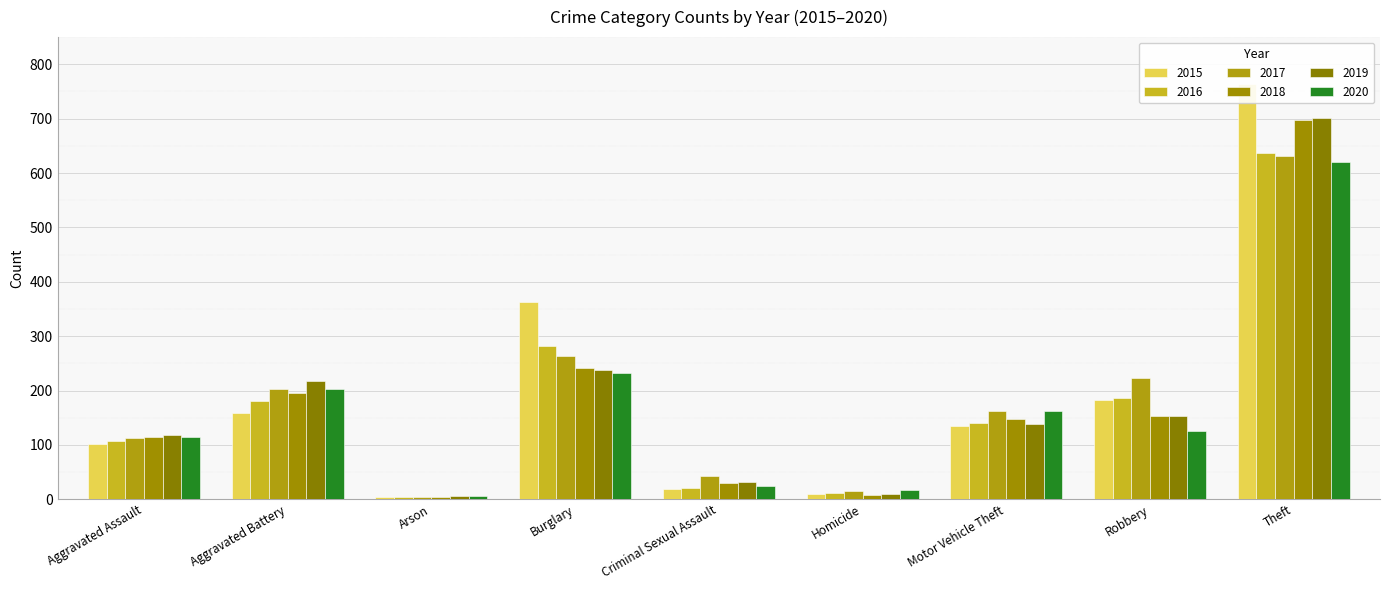

What is the minimum value shown in the chart?

4